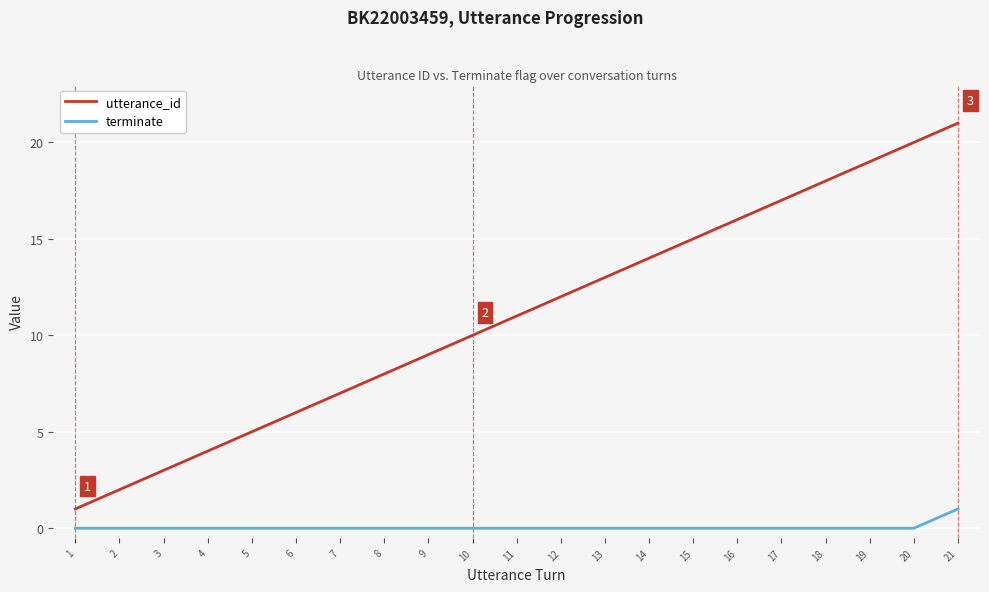

What is the total value across all series at 8?

8